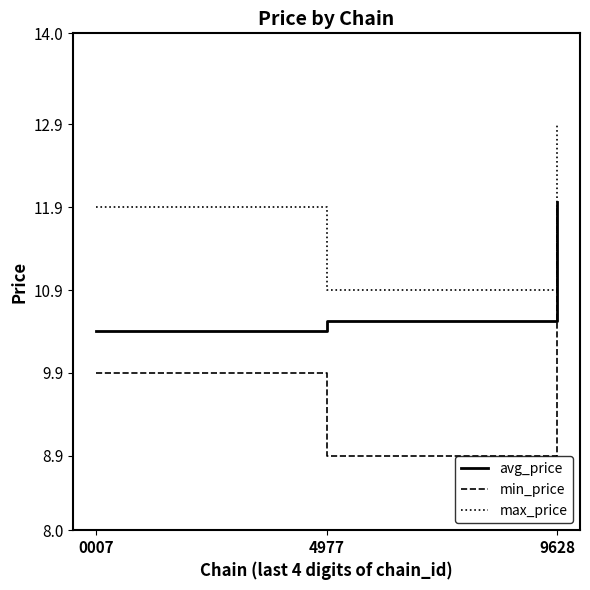

Reading left to right, extract all data points from this chart.

avg_price: 10.4	10.5	12.0
min_price: 9.9	8.9	11.9
max_price: 11.9	10.9	12.9